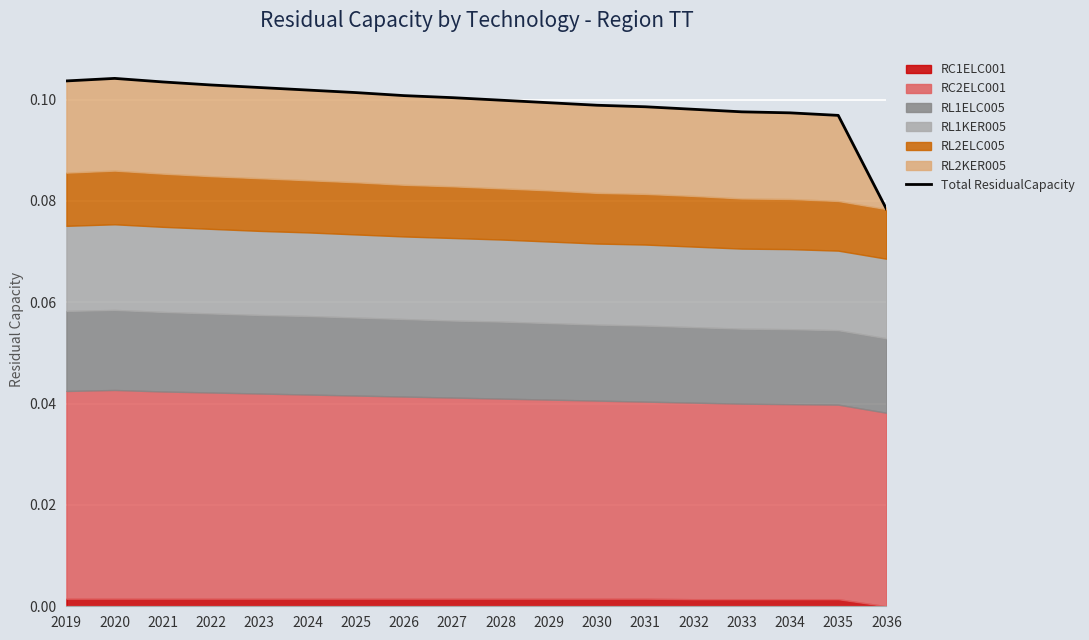

Rank the categories by value from lowest to highest.

2036, 2035, 2034, 2033, 2032, 2031, 2030, 2029, 2028, 2027, 2026, 2025, 2024, 2023, 2022, 2021, 2019, 2020